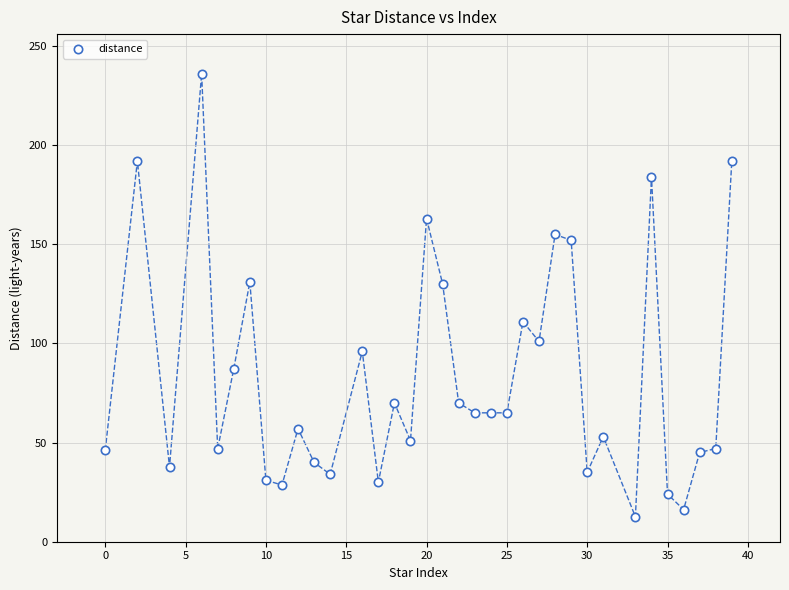

What is the range of Y values (max minus min)?

223.4